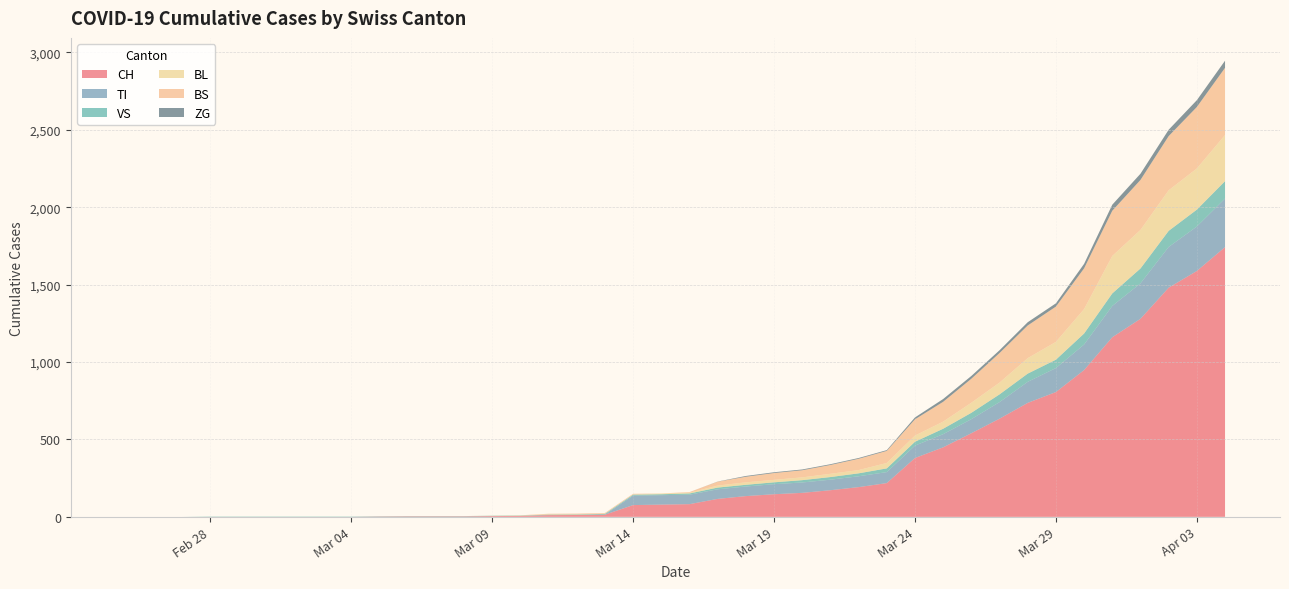

Reading left to right, extract all data points from this chart.

CH: 2020-02-25=0	2020-02-26=0	2020-02-27=0	2020-02-28=0	2020-02-29=0	2020-03-01=0	2020-03-02=0	2020-03-03=0	2020-03-04=0	2020-03-05=2	2020-03-06=3	2020-03-07=3	2020-03-08=3	2020-03-09=5	2020-03-10=6	2020-03-11=11	2020-03-12=12	2020-03-13=14	2020-03-14=76	2020-03-15=79	2020-03-16=82	2020-03-17=116	2020-03-18=134	2020-03-19=146	2020-03-20=155	2020-03-21=172	2020-03-22=192	2020-03-23=218	2020-03-24=380	2020-03-25=449	2020-03-26=540	2020-03-27=634	2020-03-28=736	2020-03-29=806	2020-03-30=948	2020-03-31=1160	2020-04-01=1279	2020-04-02=1480	2020-04-03=1588	2020-04-04=1742
TI: 2020-02-25=0	2020-02-26=0	2020-02-27=0	2020-02-28=0	2020-02-29=0	2020-03-01=0	2020-03-02=0	2020-03-03=0	2020-03-04=0	2020-03-05=0	2020-03-06=0	2020-03-07=0	2020-03-08=0	2020-03-09=0	2020-03-10=0	2020-03-11=0	2020-03-12=0	2020-03-13=0	2020-03-14=61	2020-03-15=61	2020-03-16=61	2020-03-17=62	2020-03-18=62	2020-03-19=65	2020-03-20=67	2020-03-21=68	2020-03-22=70	2020-03-23=71	2020-03-24=80	2020-03-25=85	2020-03-26=91	2020-03-27=107	2020-03-28=136	2020-03-29=155	2020-03-30=165	2020-03-31=202	2020-04-01=229	2020-04-02=263	2020-04-03=287	2020-04-04=314
VS: 2020-02-25=0	2020-02-26=0	2020-02-27=0	2020-02-28=2	2020-02-29=2	2020-03-01=2	2020-03-02=2	2020-03-03=2	2020-03-04=2	2020-03-05=2	2020-03-06=2	2020-03-07=2	2020-03-08=2	2020-03-09=2	2020-03-10=2	2020-03-11=3	2020-03-12=3	2020-03-13=5	2020-03-14=6	2020-03-15=6	2020-03-16=8	2020-03-17=11	2020-03-18=11	2020-03-19=12	2020-03-20=15	2020-03-21=17	2020-03-22=19	2020-03-23=24	2020-03-24=25	2020-03-25=35	2020-03-26=41	2020-03-27=50	2020-03-28=53	2020-03-29=54	2020-03-30=71	2020-03-31=81	2020-04-01=96	2020-04-02=104	2020-04-03=109	2020-04-04=112
BL: 2020-02-25=0	2020-02-26=0	2020-02-27=0	2020-02-28=0	2020-02-29=0	2020-03-01=0	2020-03-02=0	2020-03-03=0	2020-03-04=0	2020-03-05=0	2020-03-06=0	2020-03-07=0	2020-03-08=0	2020-03-09=1	2020-03-10=2	2020-03-11=2	2020-03-12=2	2020-03-13=2	2020-03-14=2	2020-03-15=5	2020-03-16=5	2020-03-17=13	2020-03-18=16	2020-03-19=16	2020-03-20=18	2020-03-21=21	2020-03-22=21	2020-03-23=35	2020-03-24=40	2020-03-25=46	2020-03-26=65	2020-03-27=76	2020-03-28=100	2020-03-29=115	2020-03-30=158	2020-03-31=242	2020-04-01=249	2020-04-02=262	2020-04-03=266	2020-04-04=298
BS: 2020-02-25=0	2020-02-26=0	2020-02-27=0	2020-02-28=0	2020-02-29=0	2020-03-01=0	2020-03-02=0	2020-03-03=0	2020-03-04=0	2020-03-05=0	2020-03-06=0	2020-03-07=0	2020-03-08=0	2020-03-09=0	2020-03-10=0	2020-03-11=4	2020-03-12=4	2020-03-13=4	2020-03-14=4	2020-03-15=0	2020-03-16=4	2020-03-17=25	2020-03-18=36	2020-03-19=44	2020-03-20=46	2020-03-21=57	2020-03-22=73	2020-03-23=78	2020-03-24=105	2020-03-25=128	2020-03-26=155	2020-03-27=191	2020-03-28=211	2020-03-29=228	2020-03-30=263	2020-03-31=292	2020-04-01=323	2020-04-02=350	2020-04-03=397	2020-04-04=434
ZG: 2020-02-25=0	2020-02-26=0	2020-02-27=0	2020-02-28=0	2020-02-29=0	2020-03-01=0	2020-03-02=0	2020-03-03=0	2020-03-04=0	2020-03-05=0	2020-03-06=0	2020-03-07=0	2020-03-08=0	2020-03-09=0	2020-03-10=0	2020-03-11=0	2020-03-12=0	2020-03-13=0	2020-03-14=0	2020-03-15=0	2020-03-16=0	2020-03-17=1	2020-03-18=5	2020-03-19=5	2020-03-20=5	2020-03-21=5	2020-03-22=5	2020-03-23=5	2020-03-24=12	2020-03-25=18	2020-03-26=18	2020-03-27=18	2020-03-28=21	2020-03-29=21	2020-03-30=29	2020-03-31=39	2020-04-01=40	2020-04-02=41	2020-04-03=44	2020-04-04=46